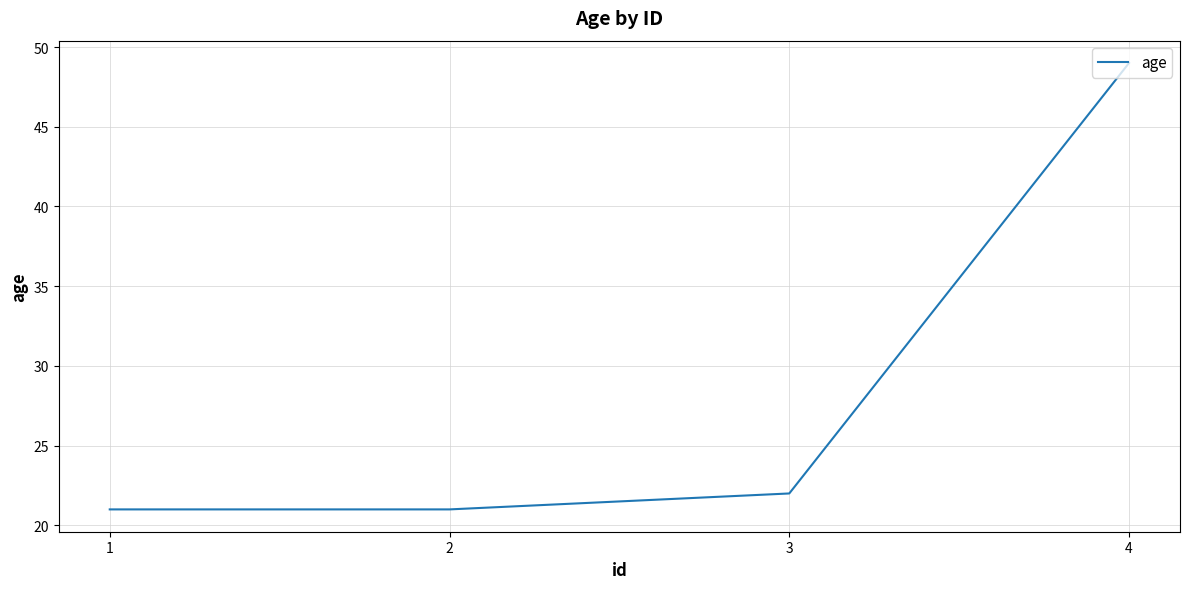

Which label corresponds to the largest value in the chart?

4